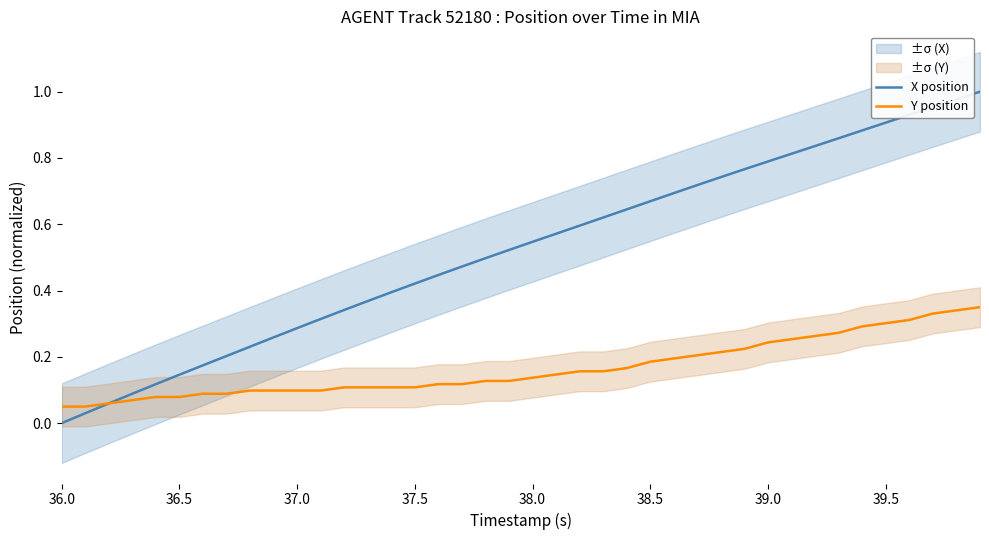

Is this an area chart (filled region under the line)?

No